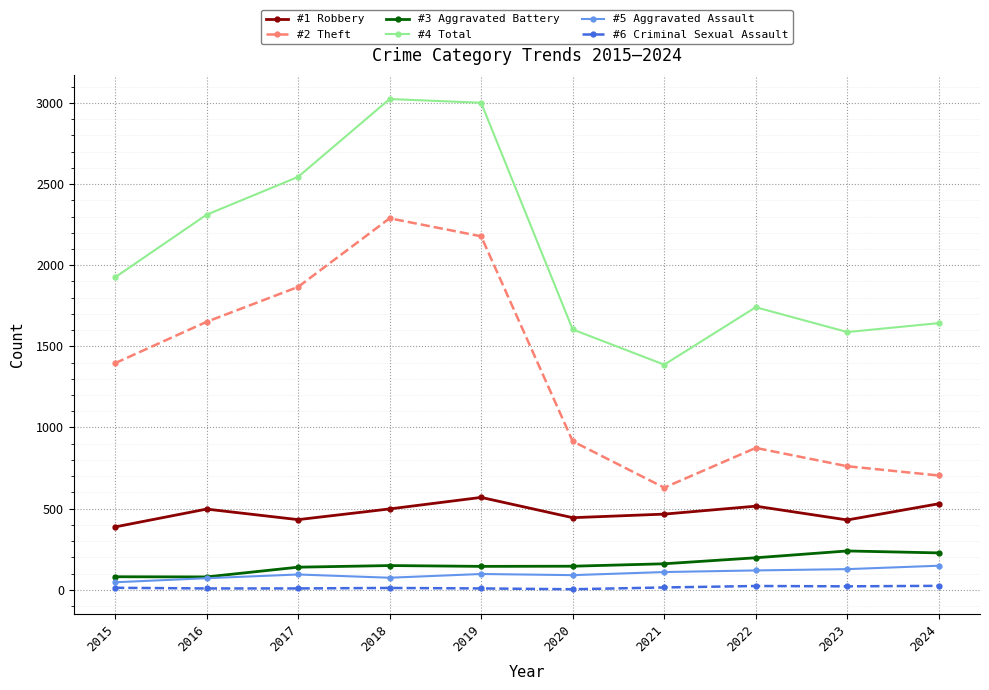

What is the maximum value shown in the chart?

3024